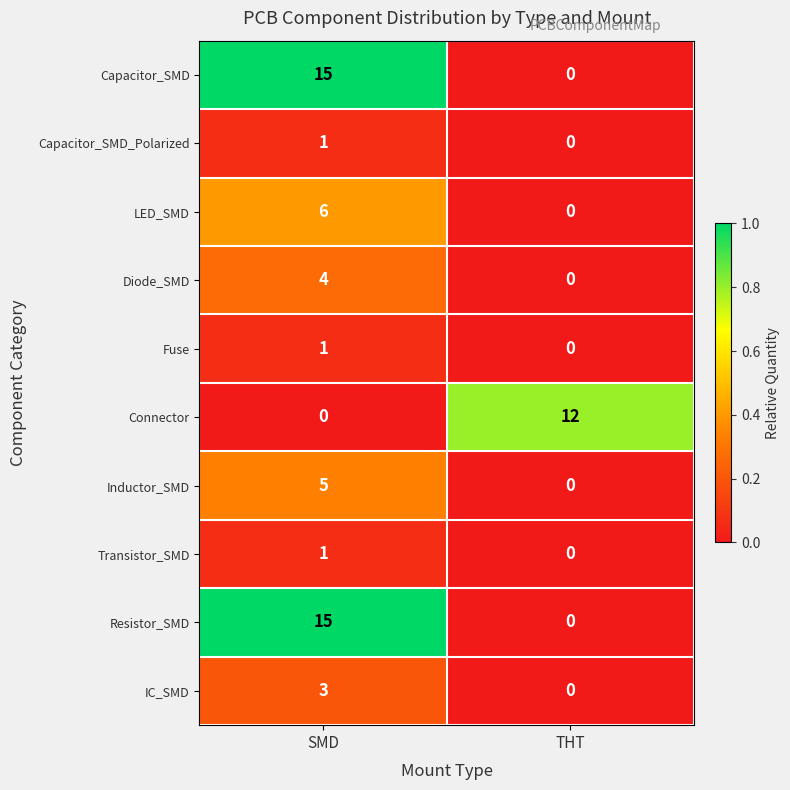

What is the spread (max minus min) of values at SMD?

15